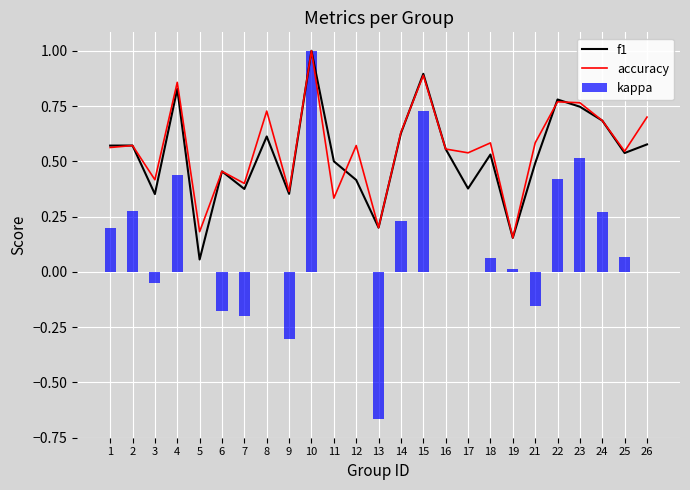

What is the average value of the kappa series?

0.1